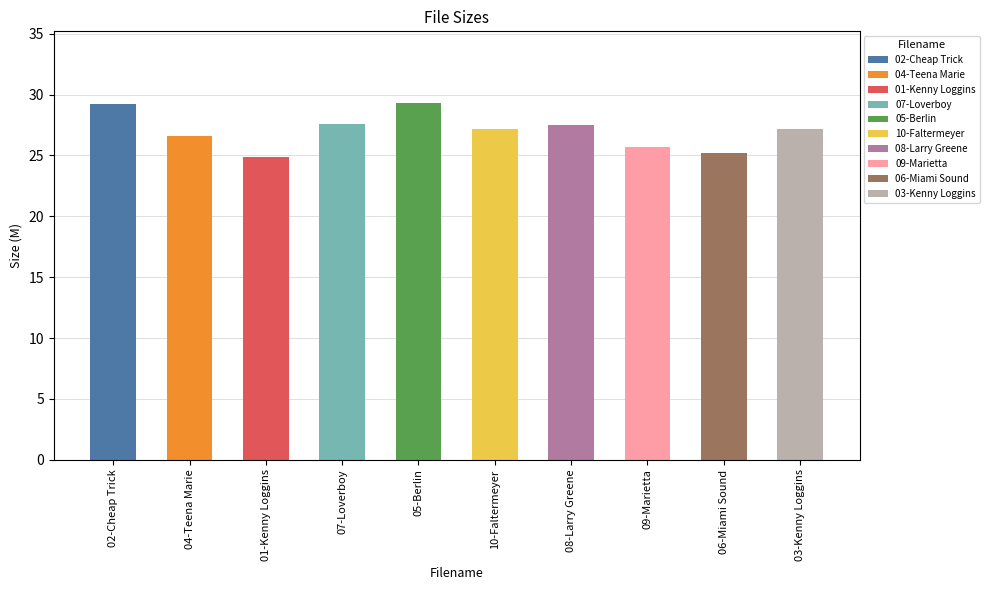

True or false: the data shows 12.7 at 05-Berlin.

False